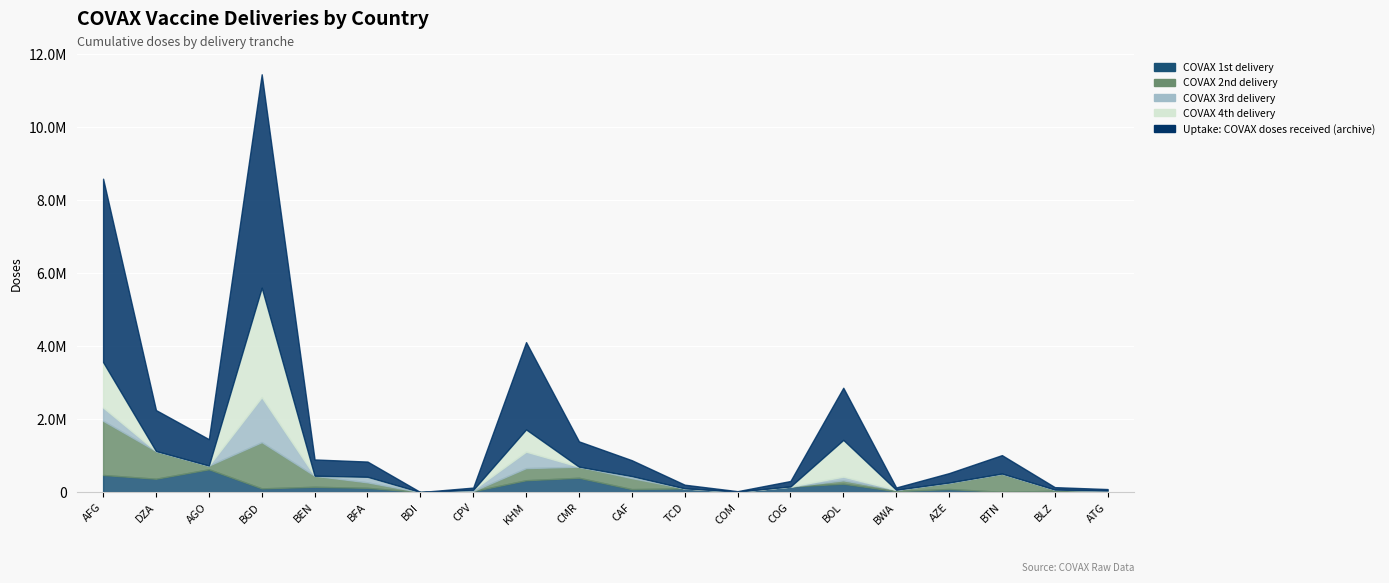

Is it true that COVAX 4th delivery equals 1376902 at BEN?

False